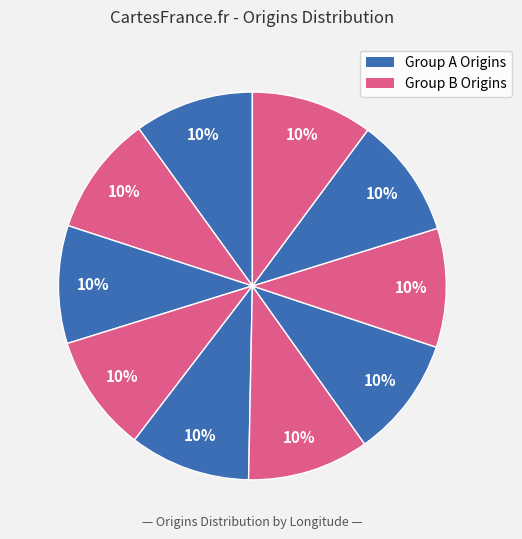

How many slices are in this pie chart?

10